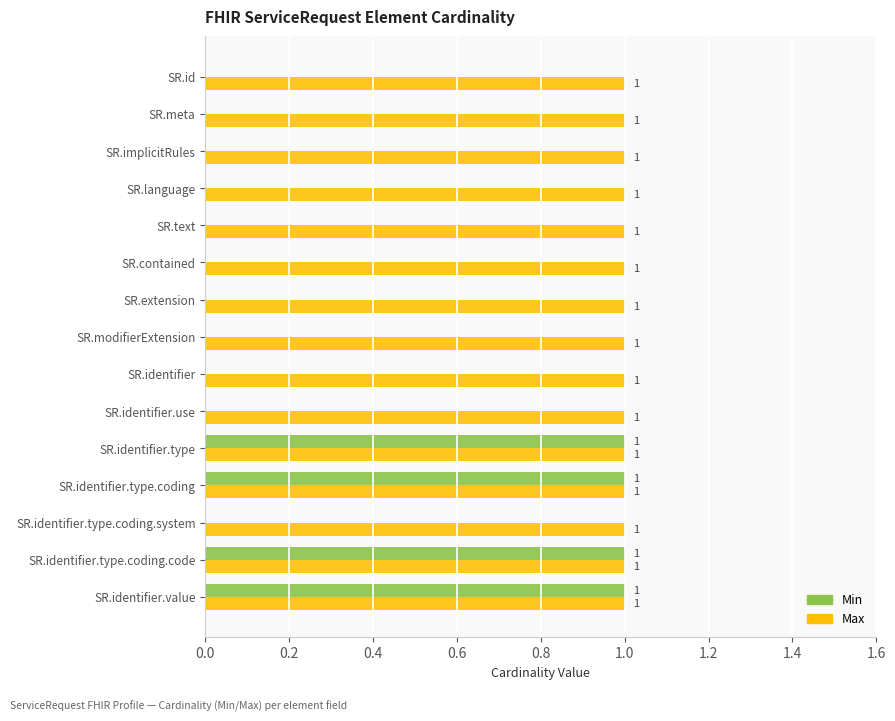

What is the sum of all Min values?

4